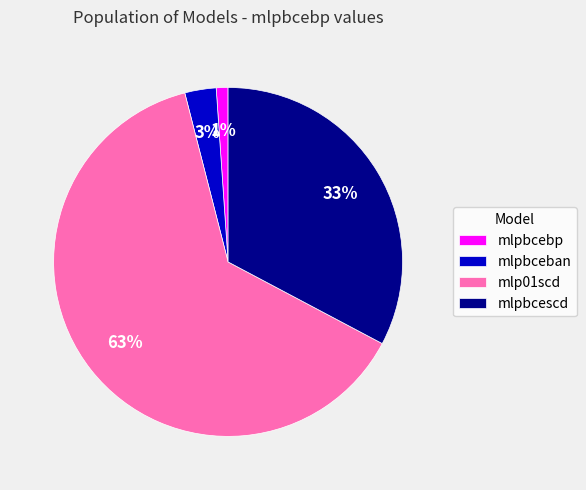

Which category has the smallest portion of the pie?

mlpbcebp